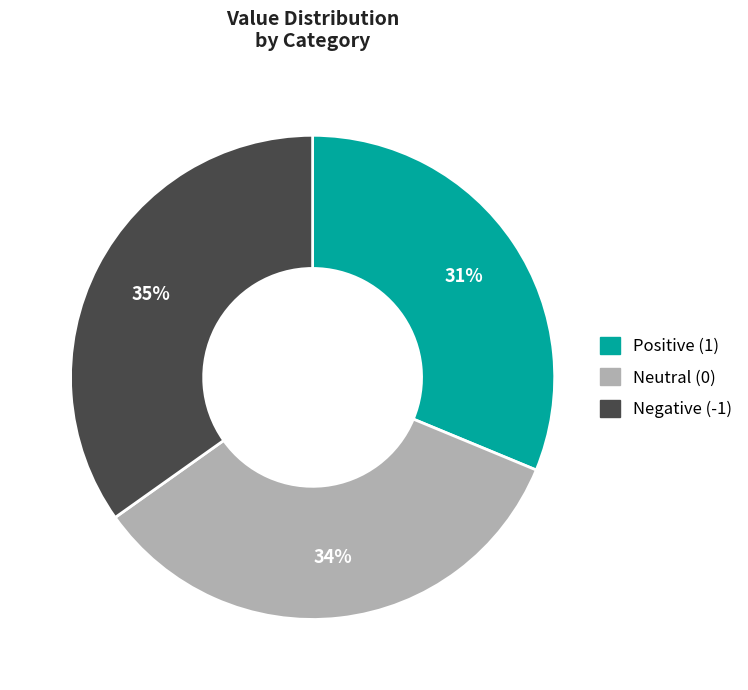

Does any single category account for the majority?

No